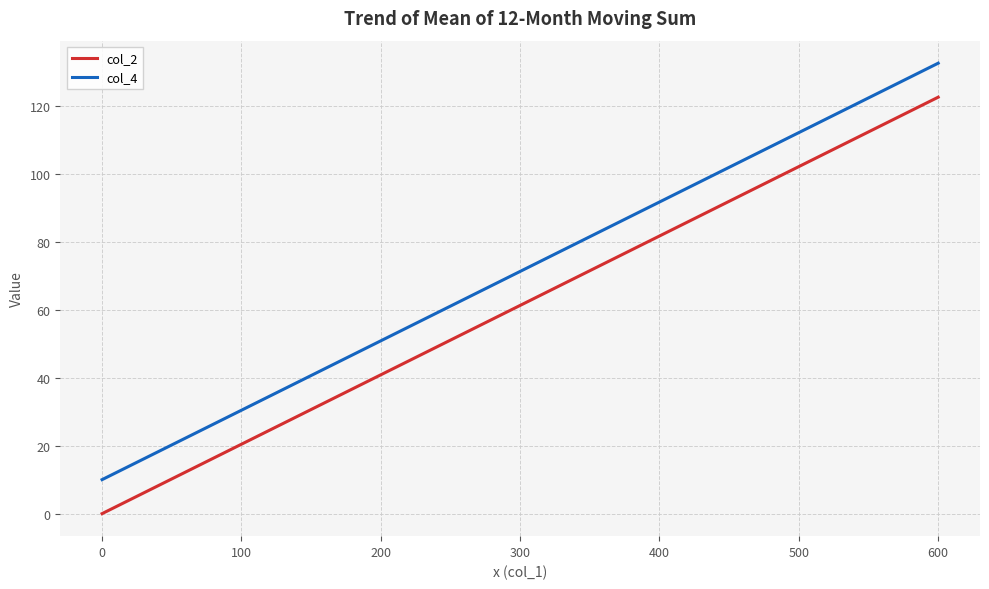

True or false: col_2 has more than 1 points higher than both neighbors.

False